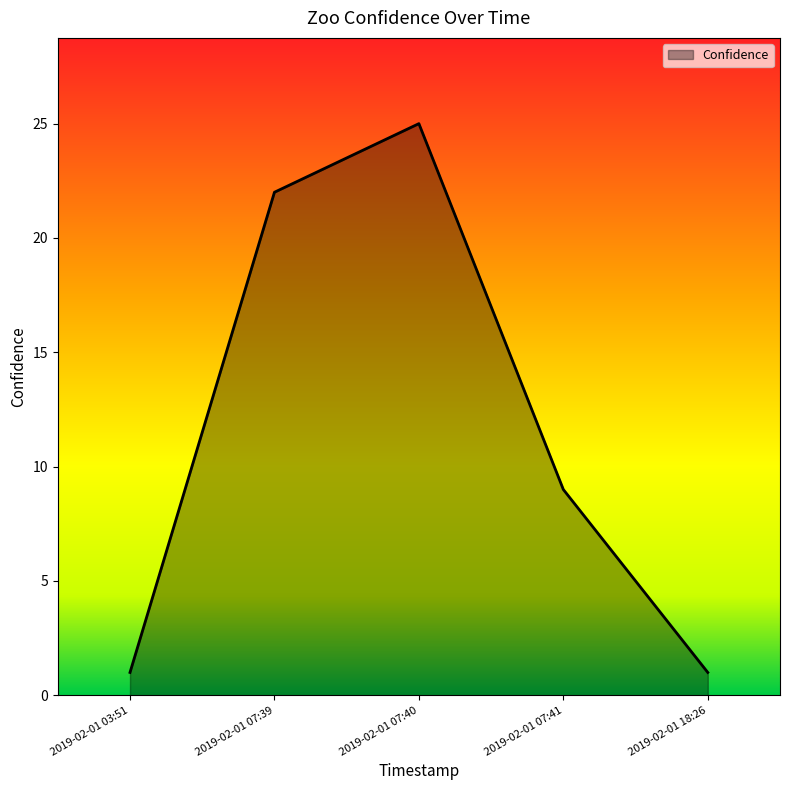

What is the difference between the second highest and minimum values?

21